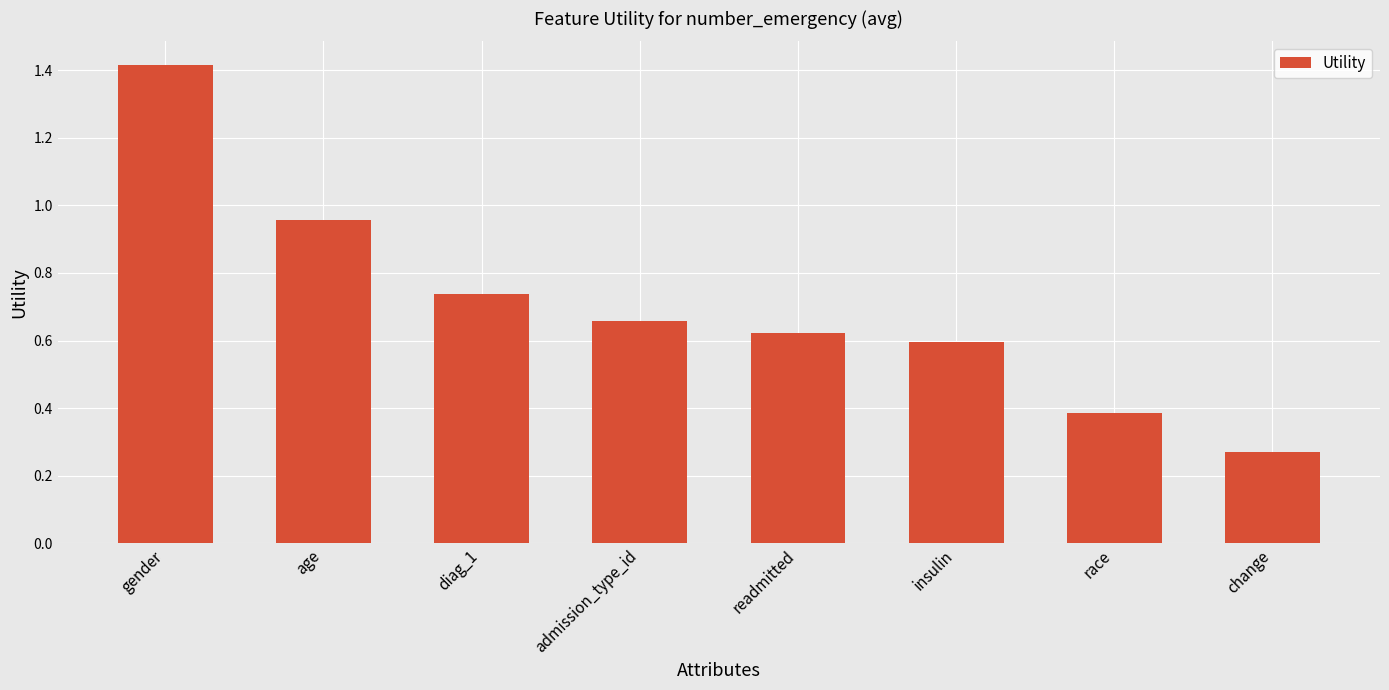

Are the bars grouped side by side (vs. stacked)?

No